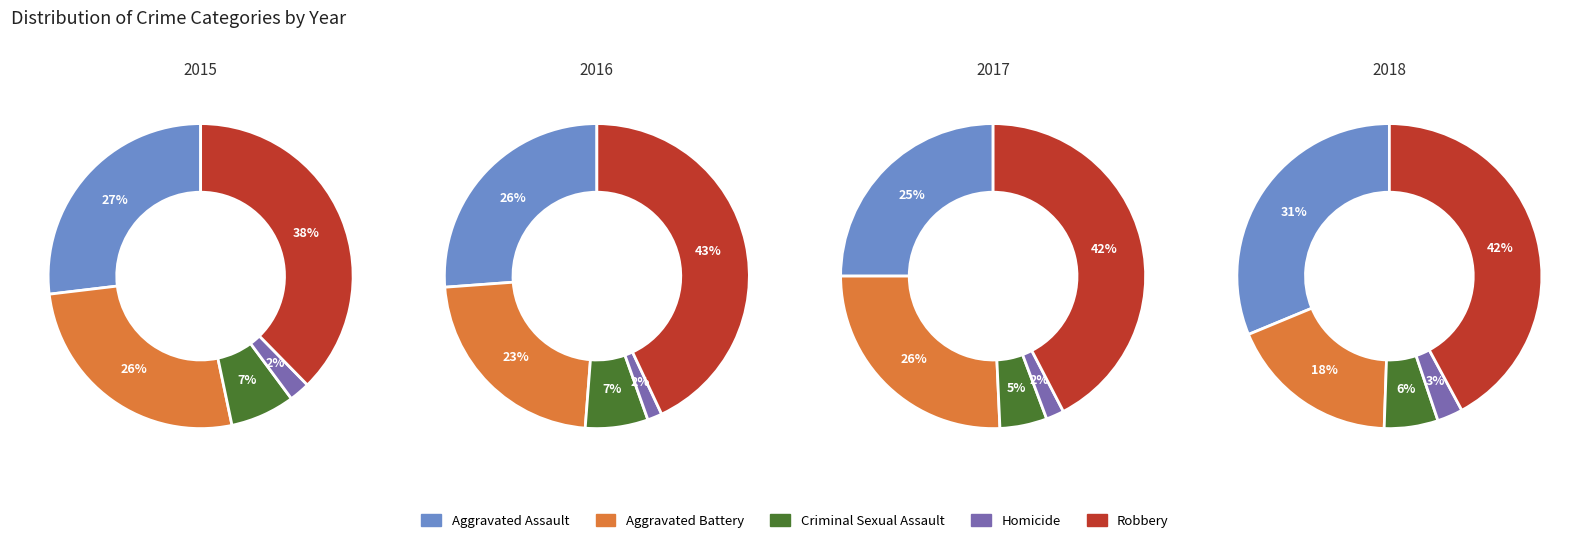

True or false: 6 accounts for 1% of the total.

False